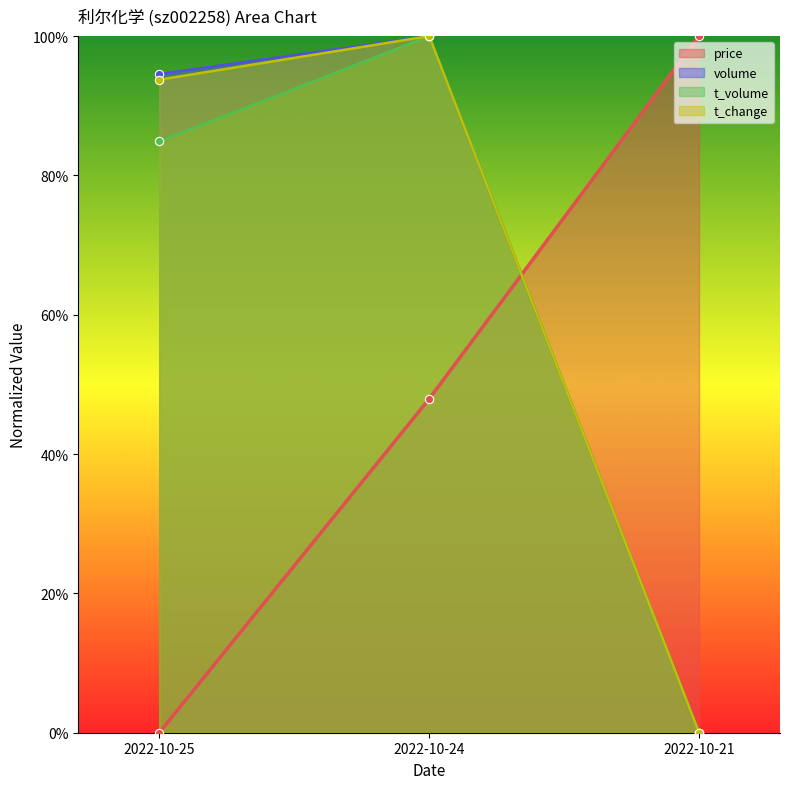

What is the spread (max minus min) of values at 2022-10-24?

0.5